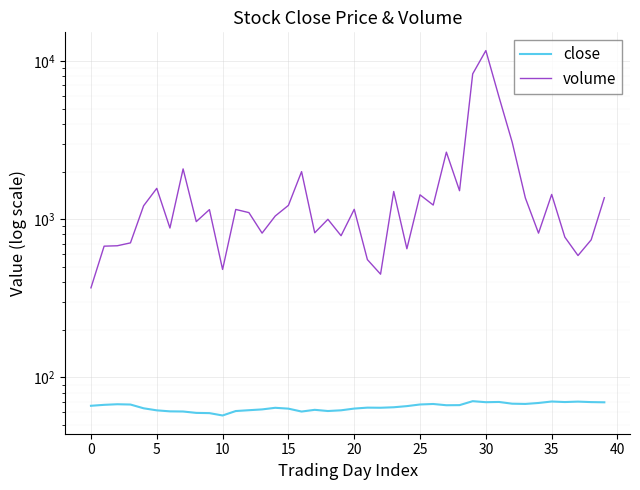

Is the value of close at 20 greater than the value of volume at 5?

No